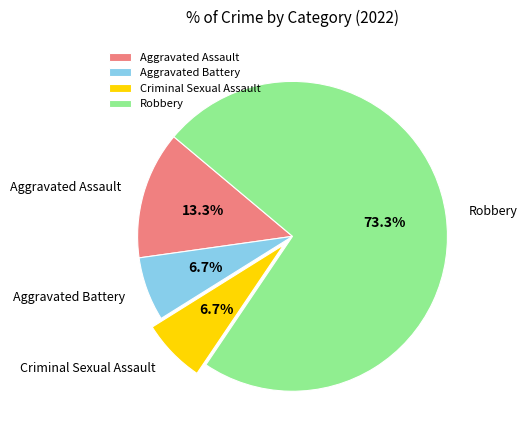

To the nearest percent, what is the difference between the Aggravated Assault and Aggravated Battery slice percentages?

7%